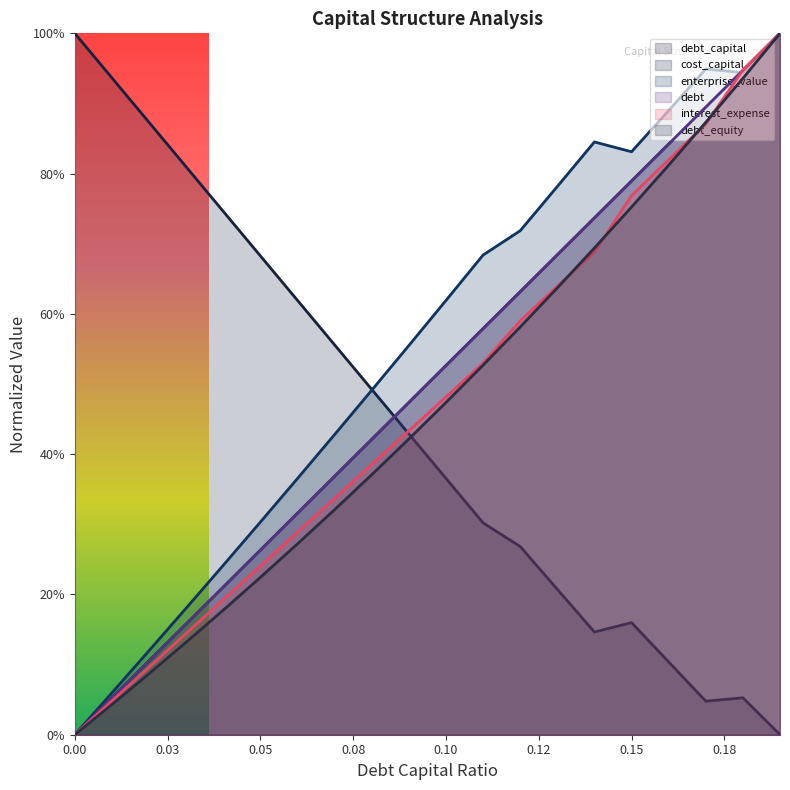

List the series in order of their peak value, lowest first.

debt_capital, cost_capital, enterprise_value, debt, interest_expense, debt_equity